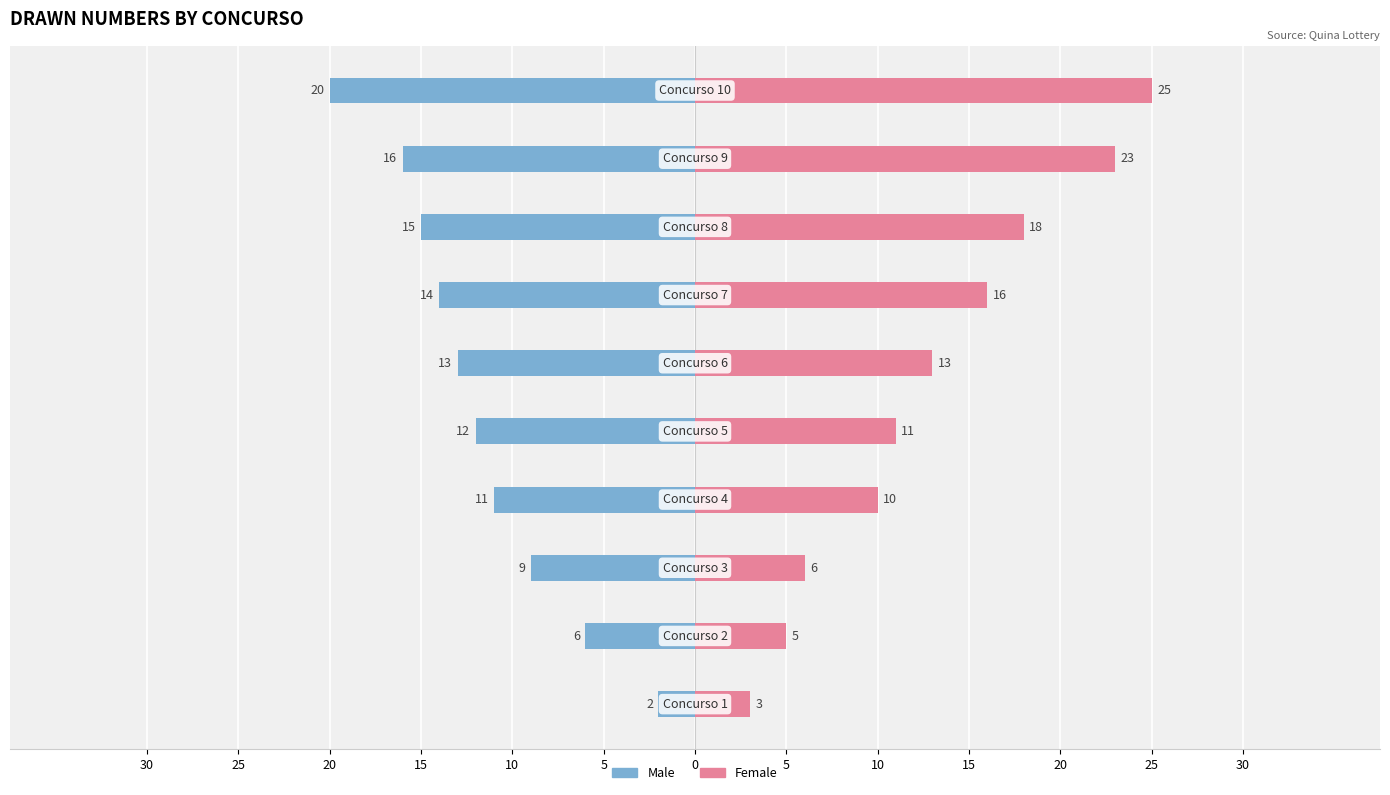

Does the chart contain any negative values?

Yes